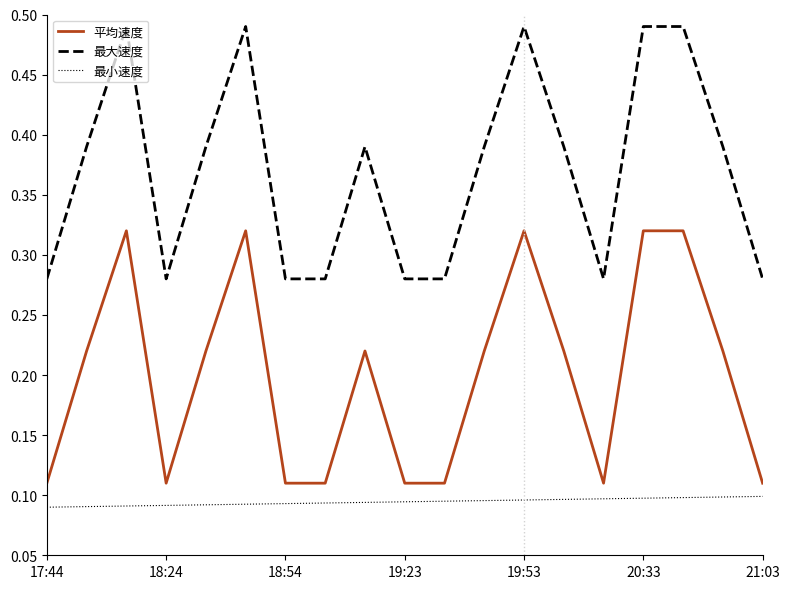

True or false: 平均速度 and 最大速度 intersect in this chart.

False